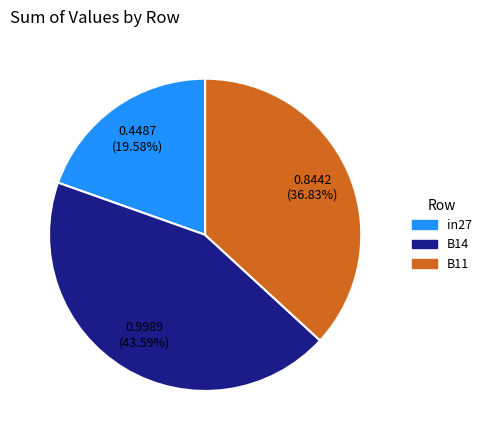

Which category has the biggest portion of the pie?

B14